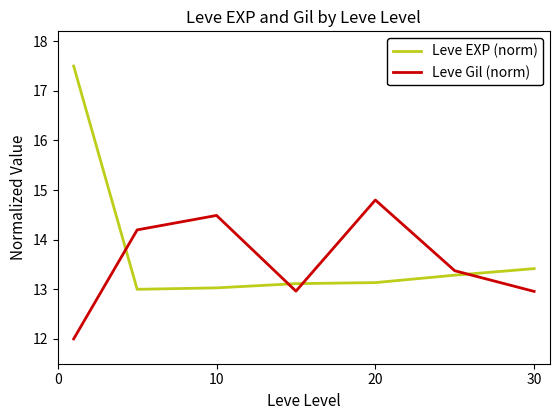

What is the difference between the maximum and minimum values in the Leve EXP (norm) series?

4.5